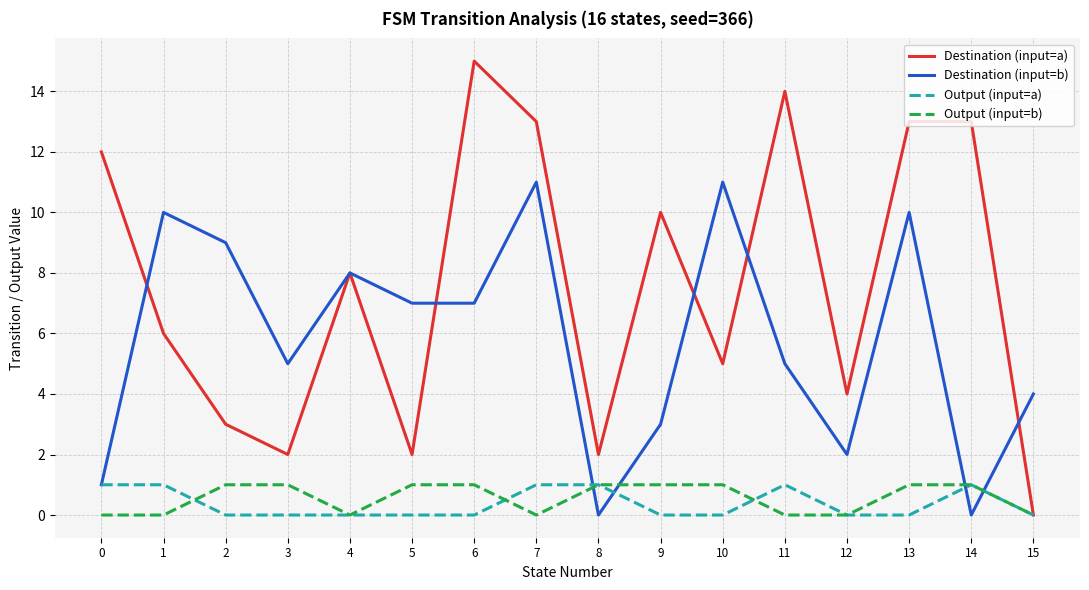

What is the total value across all series at 1?

17